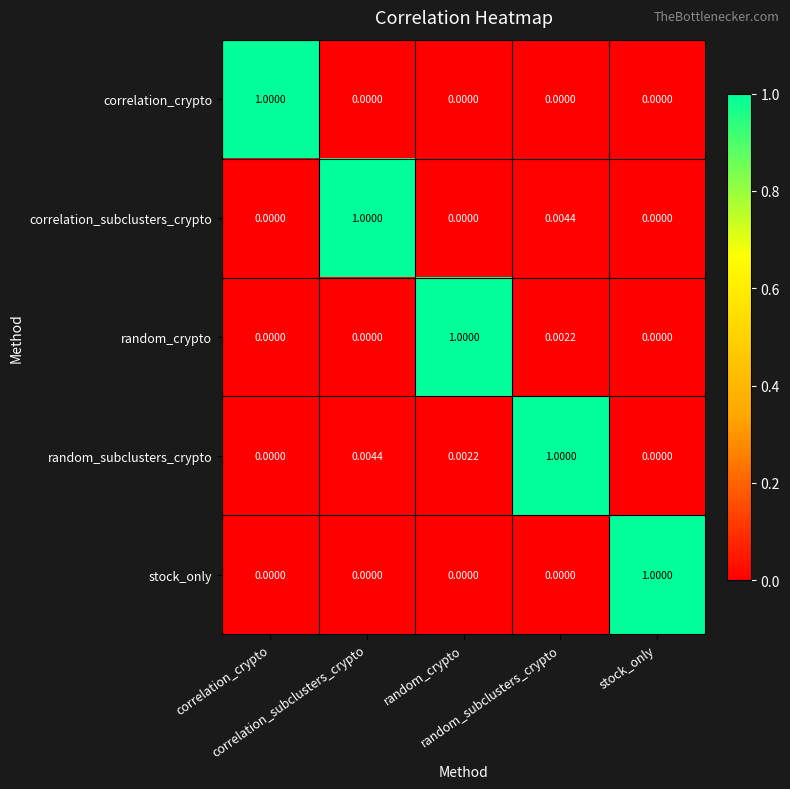

What is the total value across all series at stock_only?

1.0